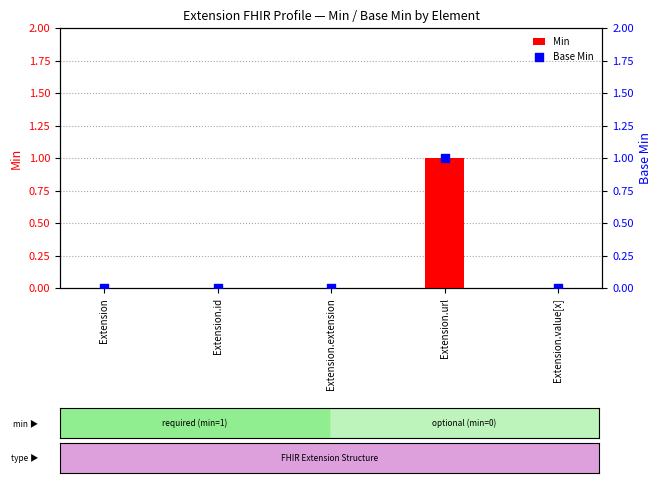

Is the value of Min at Extension.value[x] greater than the value of Base Min at Extension?

No